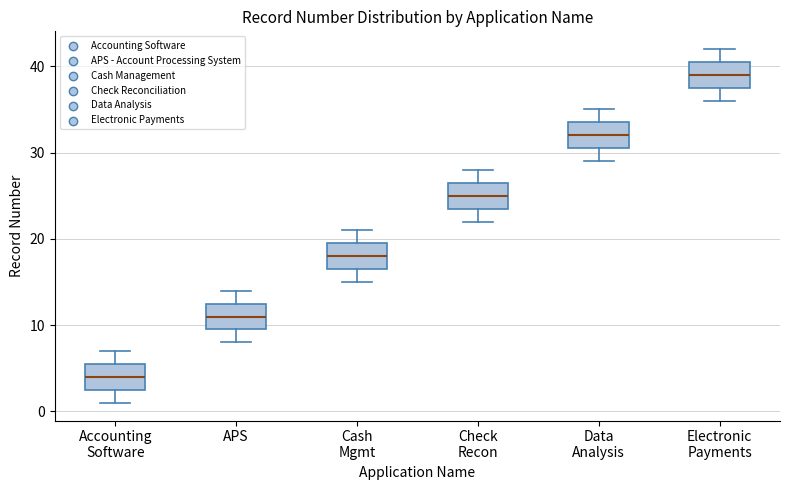

Reading left to right, transcribe this box plot: for each box, give where its median line is, the range the box spans, and where its two whiskers end, as read against the y-axis. The values are not printed on the chart, so give them approximately, as read against the axis.

Accounting Software: median 4, box 3 to 6, whiskers 1 to 7
APS: median 11, box 10 to 13, whiskers 8 to 14
Cash Mgmt: median 18, box 17 to 20, whiskers 15 to 21
Check Recon: median 25, box 24 to 27, whiskers 22 to 28
Data Analysis: median 32, box 31 to 34, whiskers 29 to 35
Electronic Payments: median 39, box 38 to 41, whiskers 36 to 42